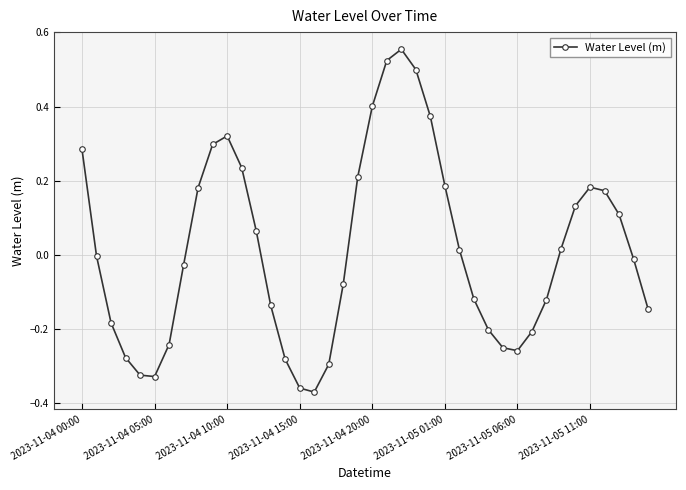

True or false: there are more than 1 points higher than both neighbors.

True